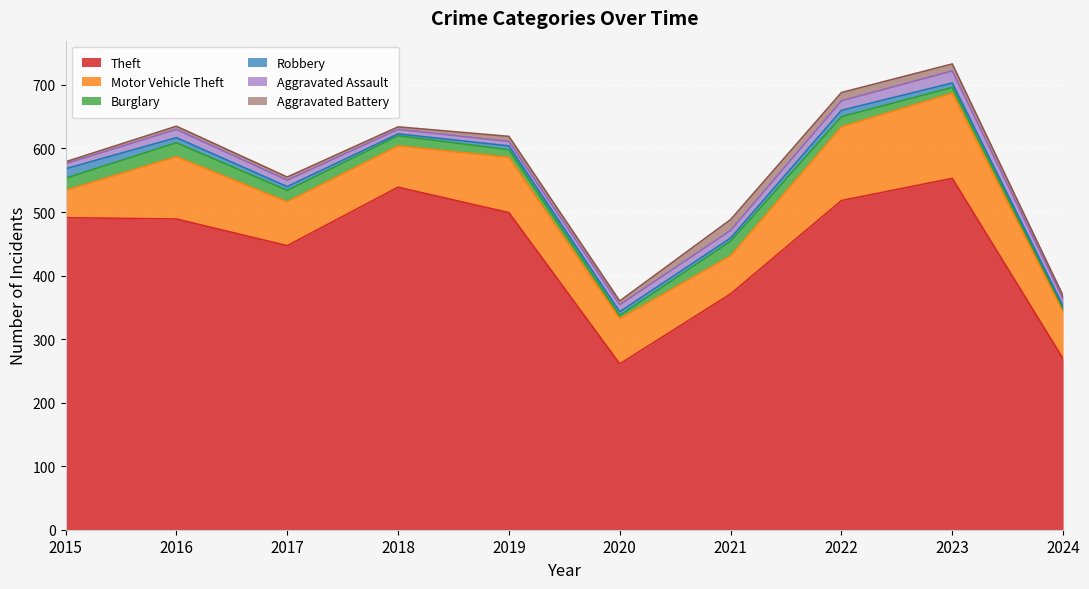

Between 2021 and 2022, which is larger?

2022